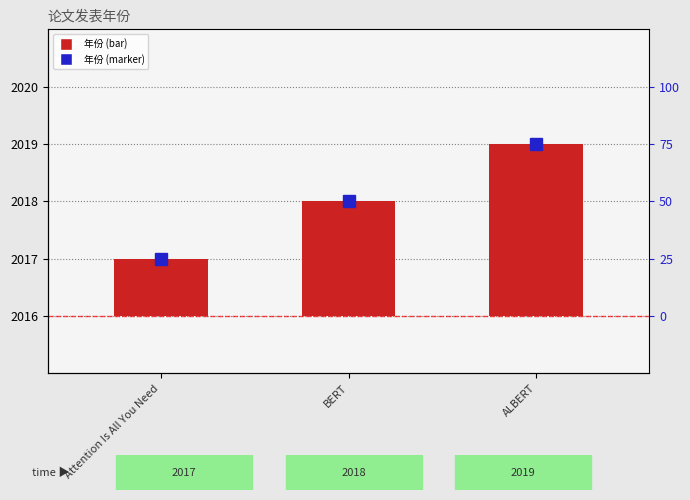

What position from the right is Attention Is All You Need?

3